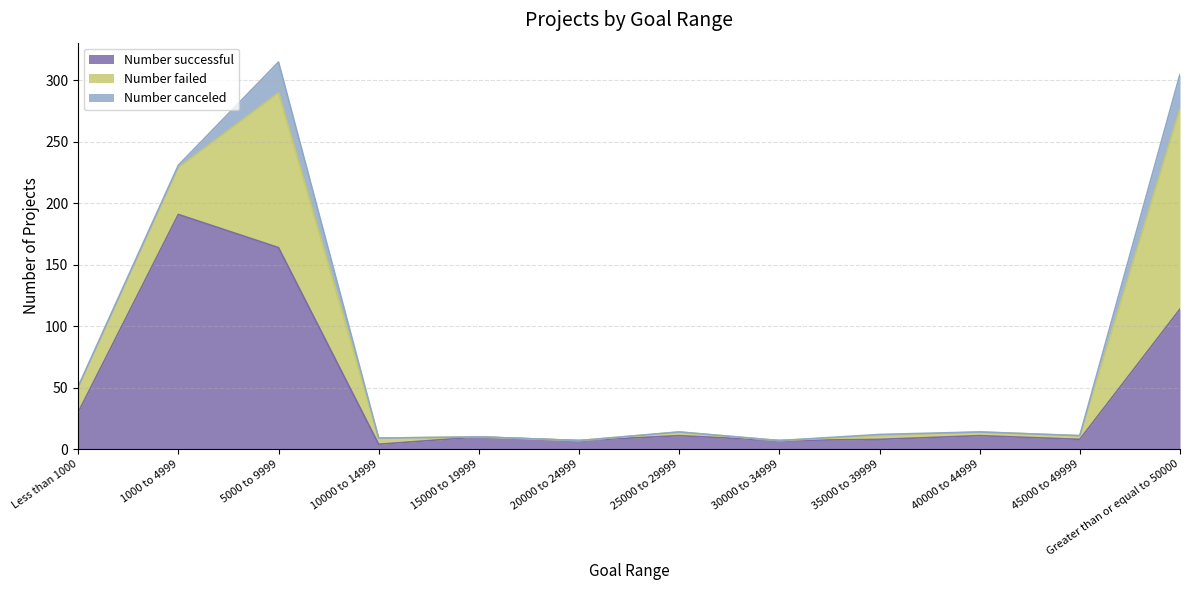

What is the difference between the Number failed values at 15000 to 19999 and 25000 to 29999?

3